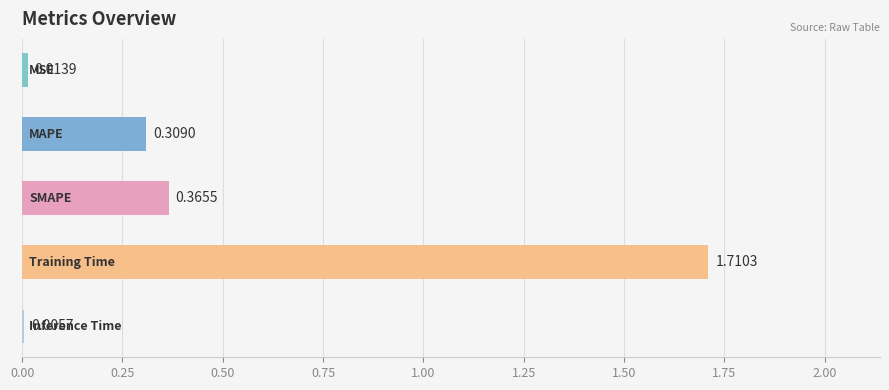

What is the sum of all values?

2.4